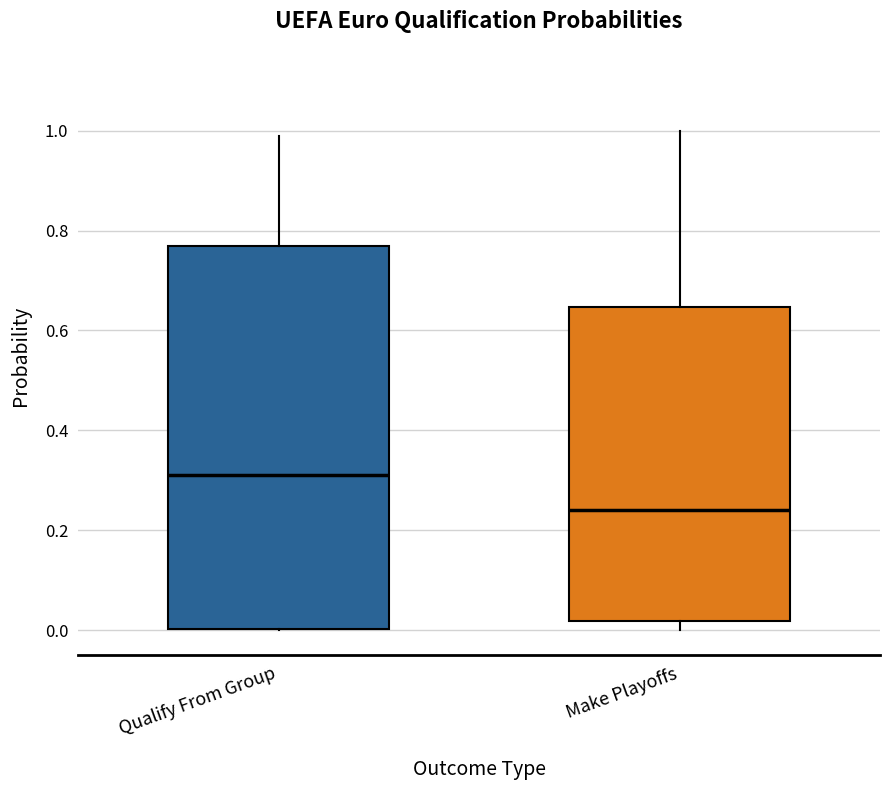

Comparing the boxes themselves (not the whiskers), which one is the tallest?

Qualify From Group